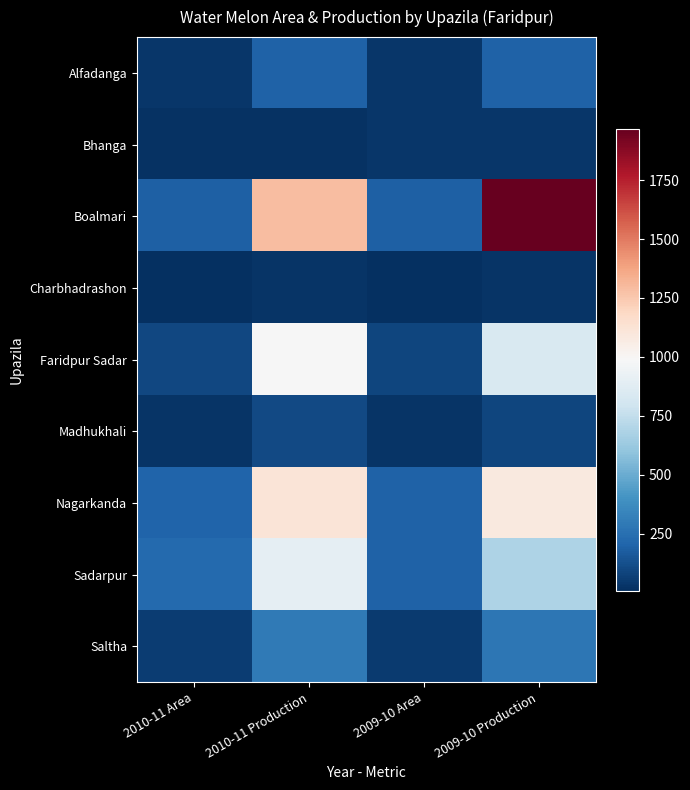

Reading left to right, extract all data points from this chart.

Alfadanga: 2010-11 Area=36	2010-11 Production=197	2009-10 Area=36	2009-10 Production=191
Bhanga: 2010-11 Area=21	2010-11 Production=22	2009-10 Area=31	2009-10 Production=34
Boalmari: 2010-11 Area=184	2010-11 Production=1293	2009-10 Area=187	2009-10 Production=1969
Charbhadrashon: 2010-11 Area=9	2010-11 Production=26	2009-10 Area=7	2009-10 Production=25
Faridpur Sadar: 2010-11 Area=97	2010-11 Production=985	2009-10 Area=87	2009-10 Production=840
Madhukhali: 2010-11 Area=25	2010-11 Production=100	2009-10 Area=23	2009-10 Production=87
Nagarkanda: 2010-11 Area=199	2010-11 Production=1114	2009-10 Area=193	2009-10 Production=1080
Sadarpur: 2010-11 Area=225	2010-11 Production=900	2009-10 Area=195	2009-10 Production=683
Saltha: 2010-11 Area=53	2010-11 Production=296	2009-10 Area=50	2009-10 Production=280